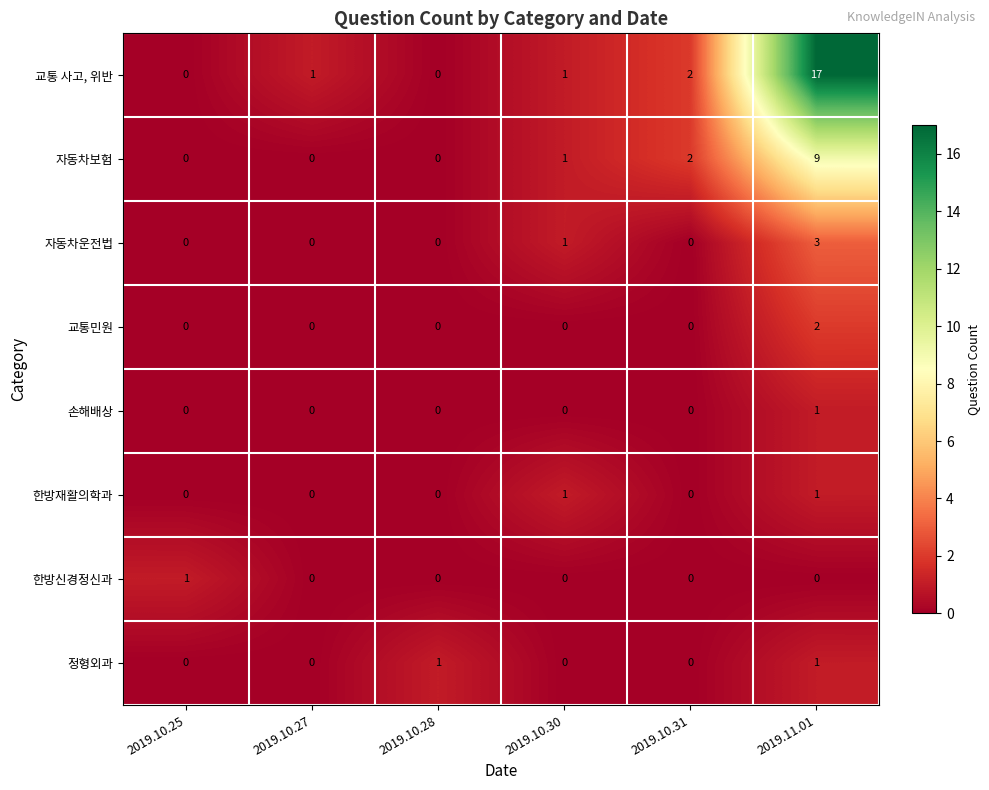

Which series has the largest total across all categories?

교통 사고, 위반